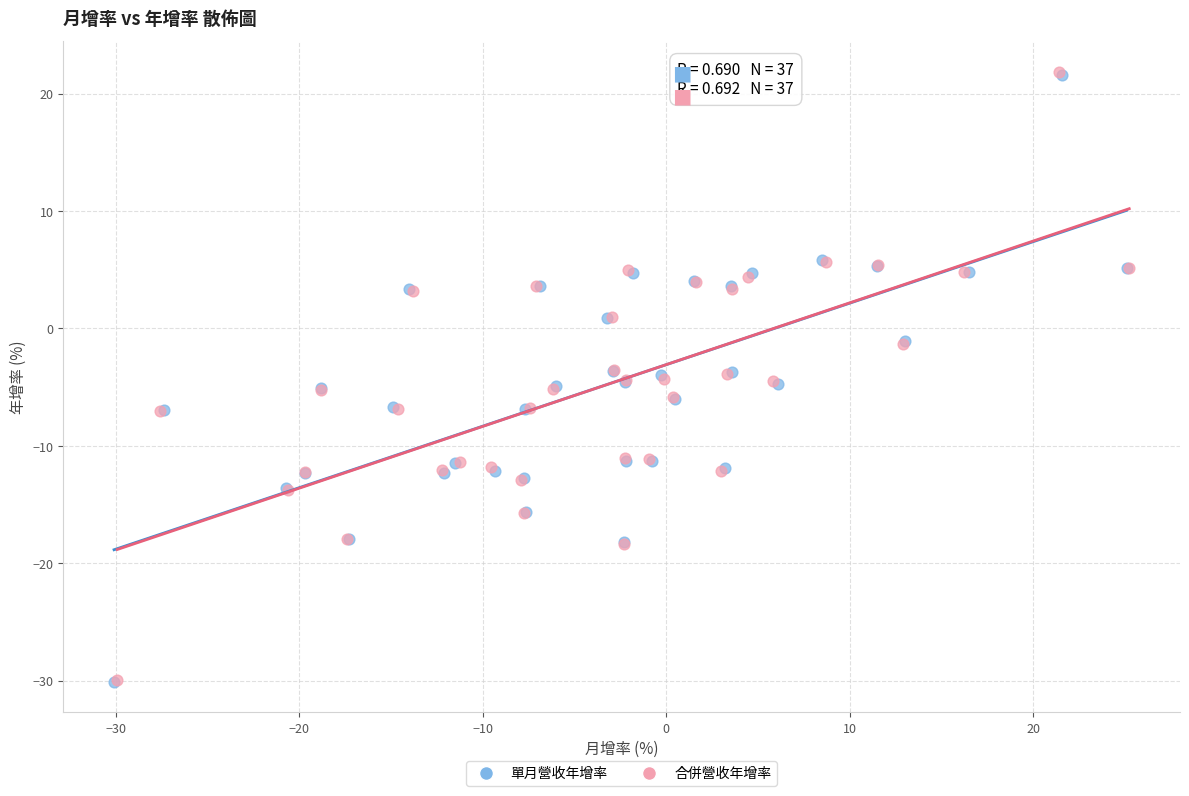

Which series has the largest Y range (max minus min)?

合併營收年增率